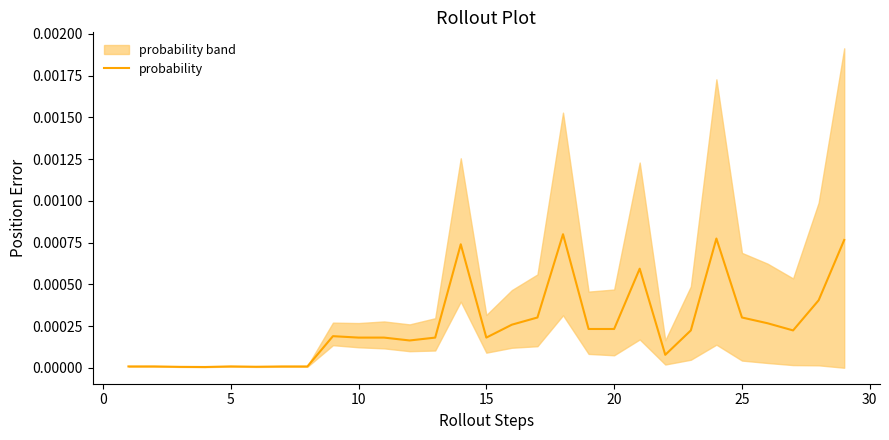

True or false: probability has a value of 0.0 at 5.

True